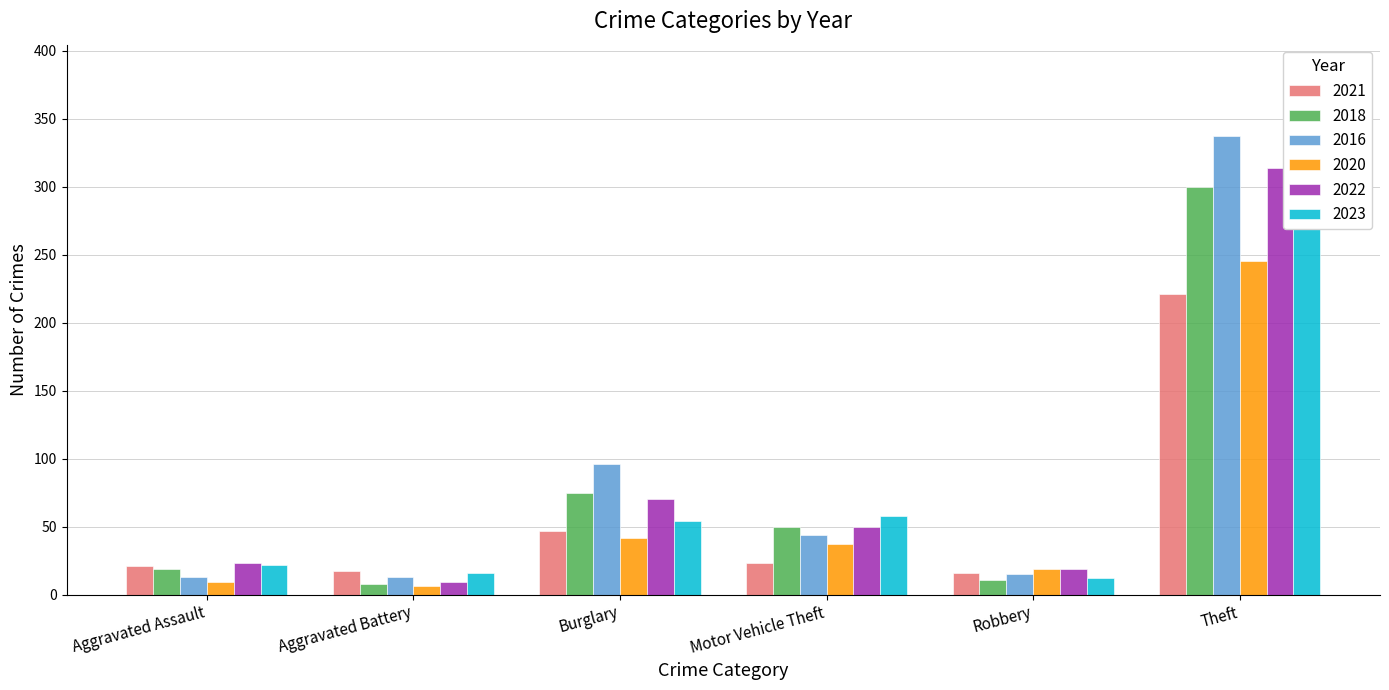

Where is 2018 nearest to the value 235?

Theft